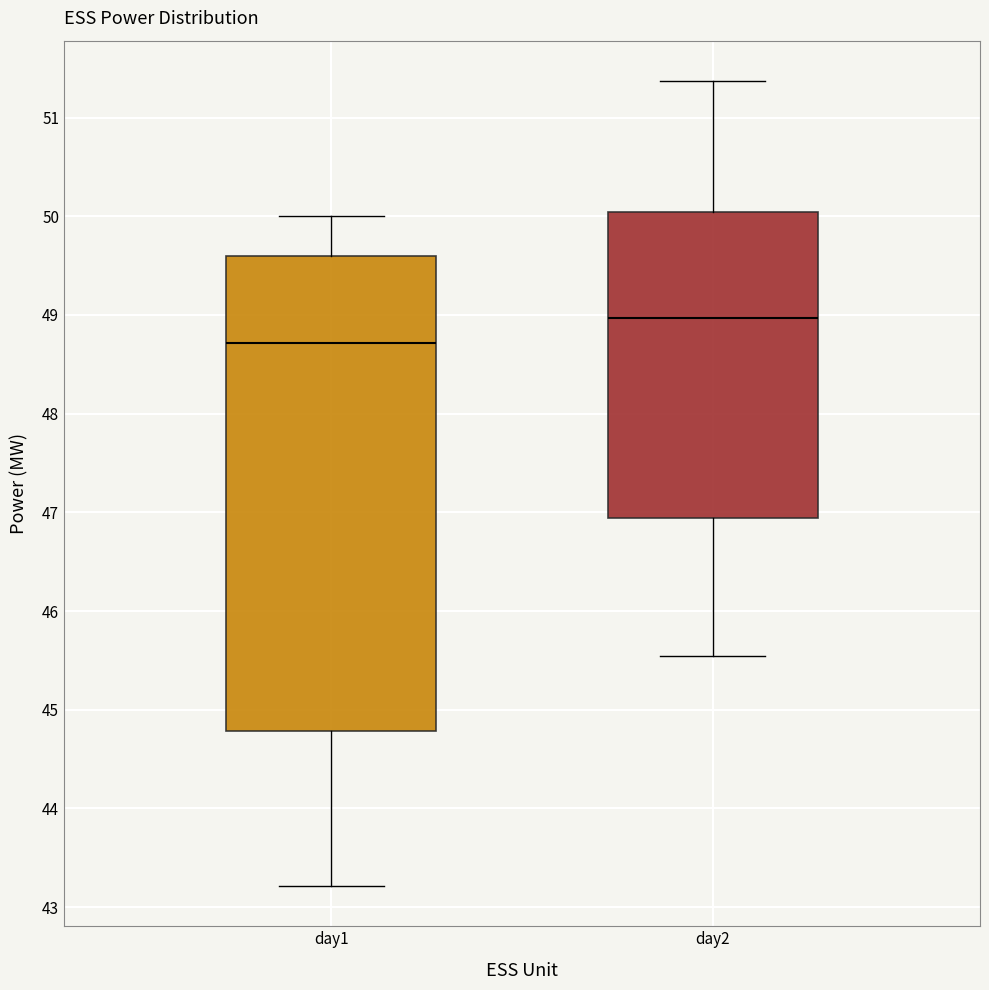

Which box has the lowest median line?

day1